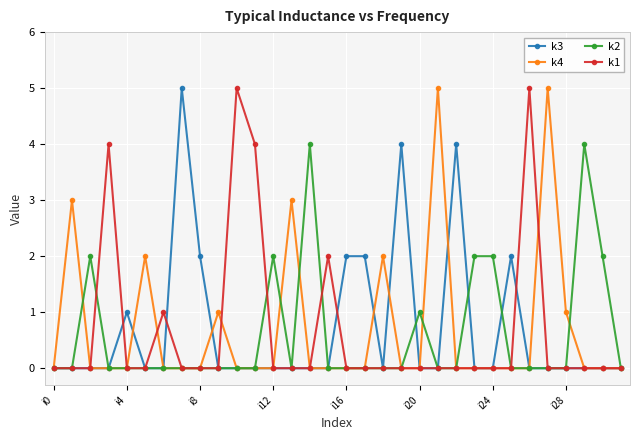

What is the greatest value displayed?

5